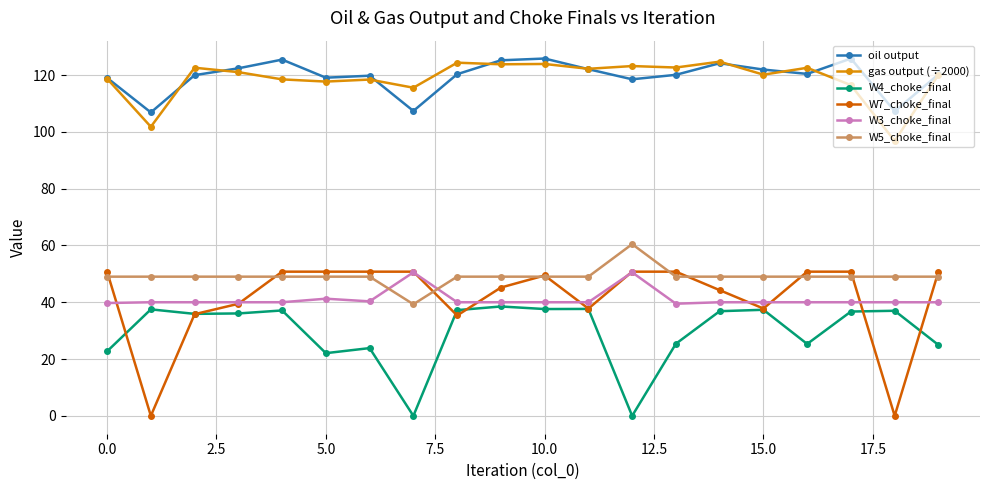

What is the maximum value for W7_choke_final?

50.8